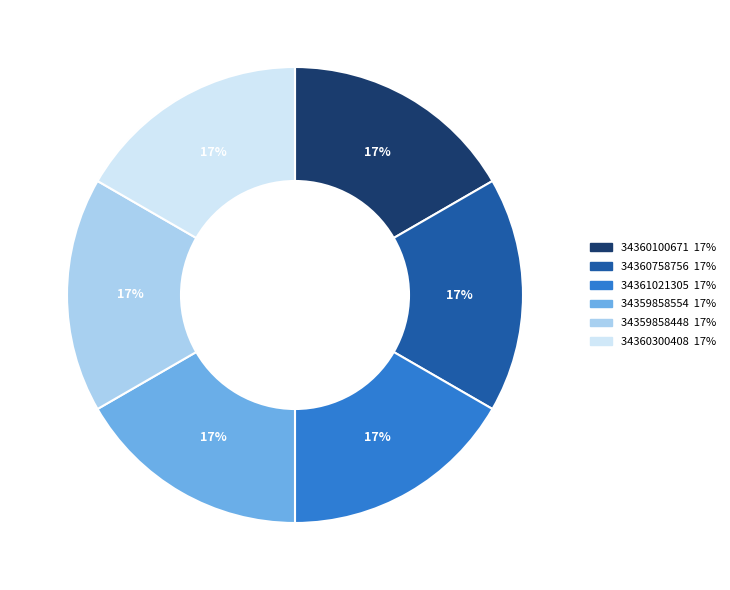

To the nearest percent, what percentage of the pie is 34359858448?

17%